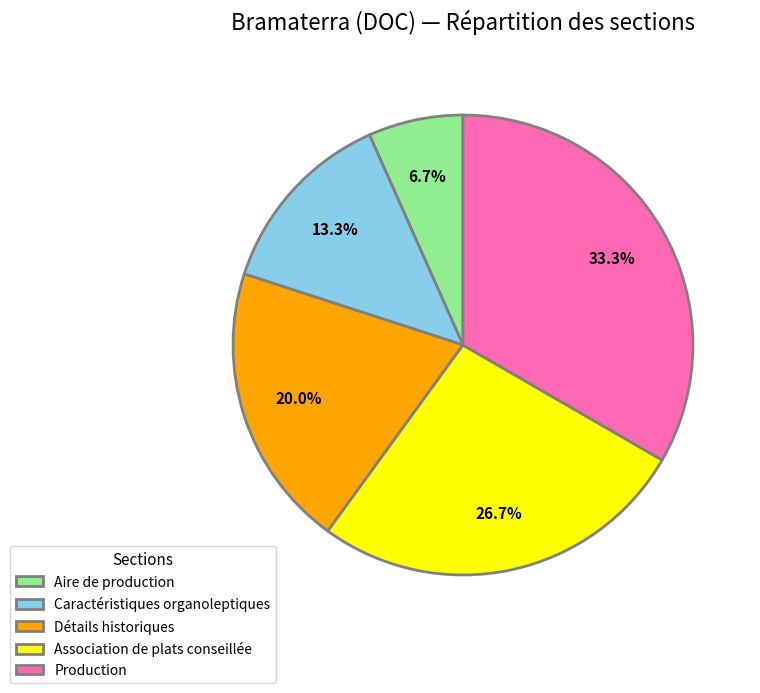

To the nearest percent, what percentage of the pie is Association de plats conseillée?

27%